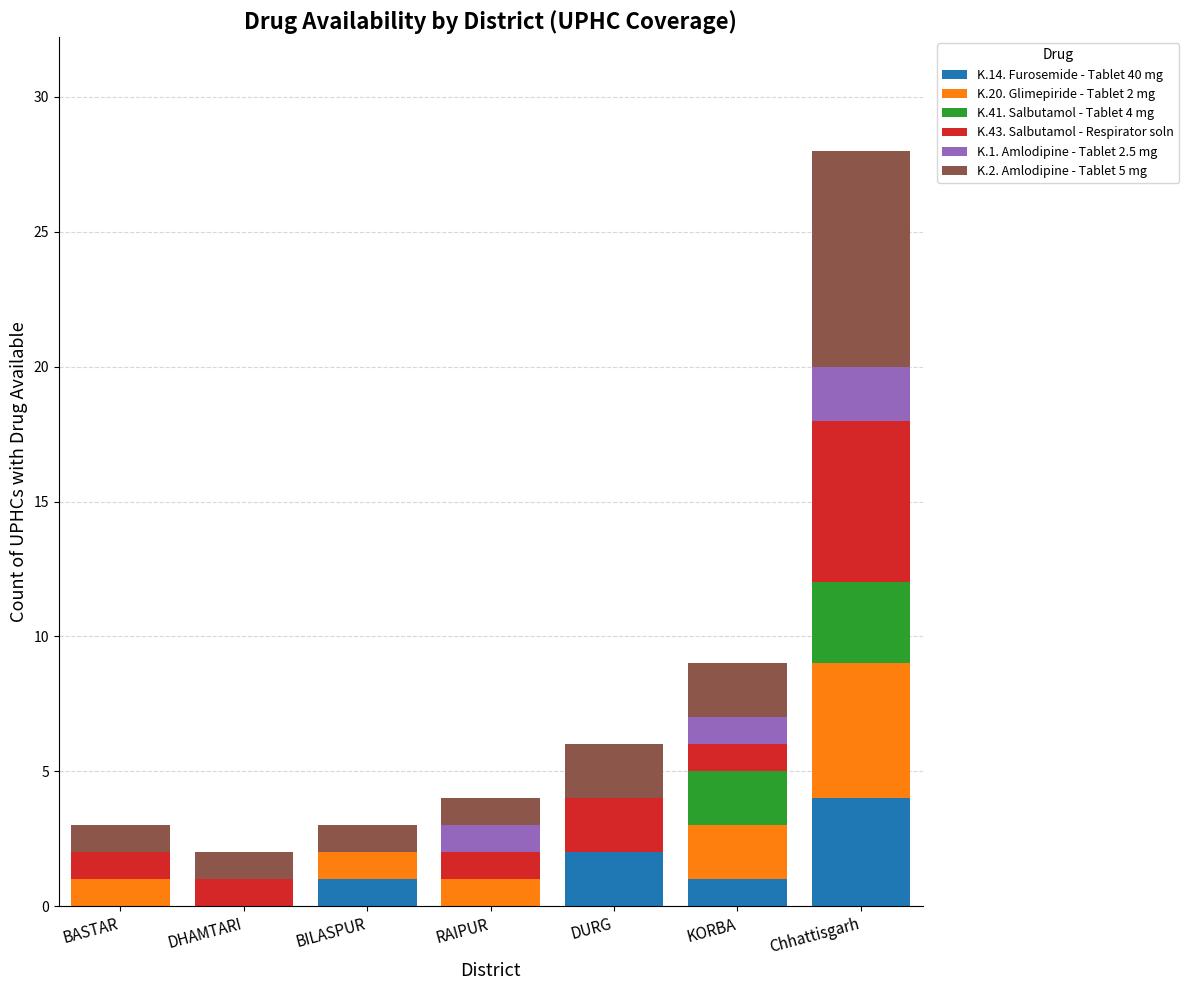

At which label does K.14. Furosemide - Tablet 40 mg reach its peak?

Chhattisgarh